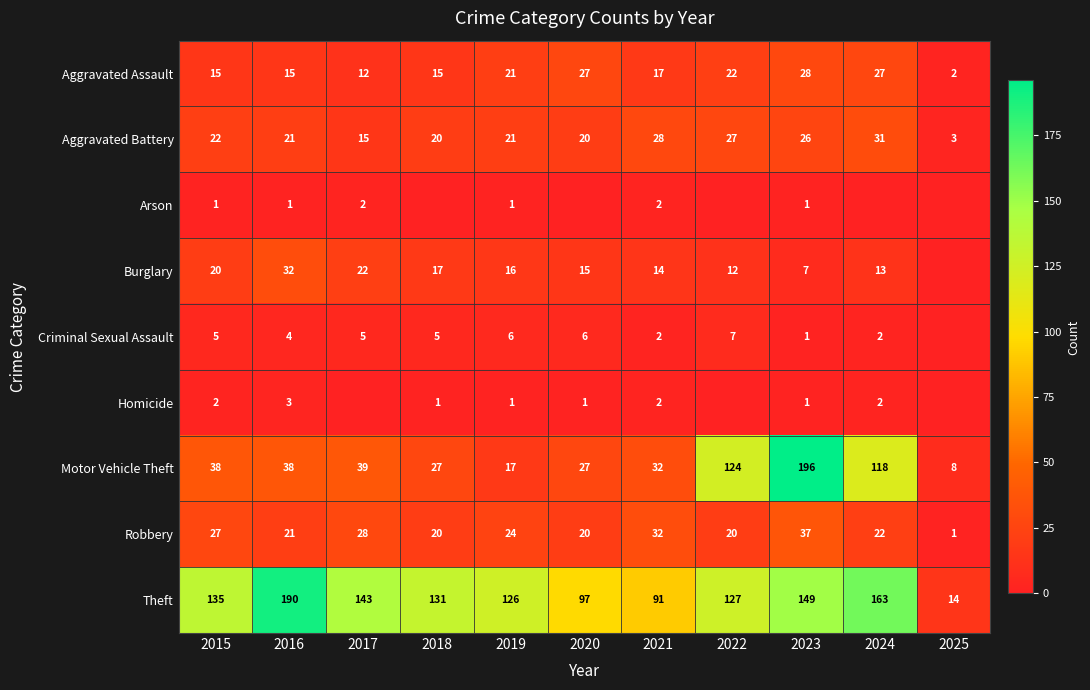

Is the value of Homicide at 2024 greater than the value of Robbery at 2019?

No